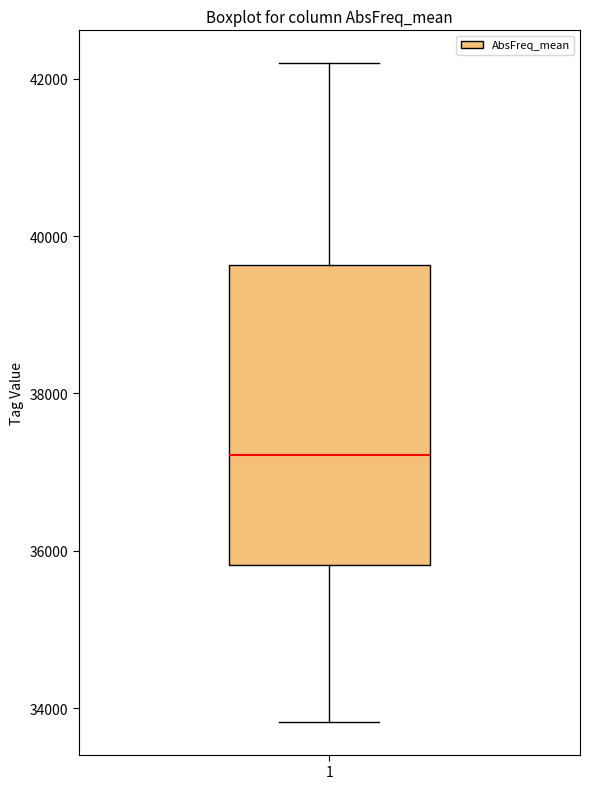

Read this box plot against the y-axis: the position of the median line, the range covered by the box, and the ends of both whiskers. The values are not printed on the chart, so give them approximately, as read against the axis.

median 37200, box 35800 to 39600, whiskers 33800 to 42200